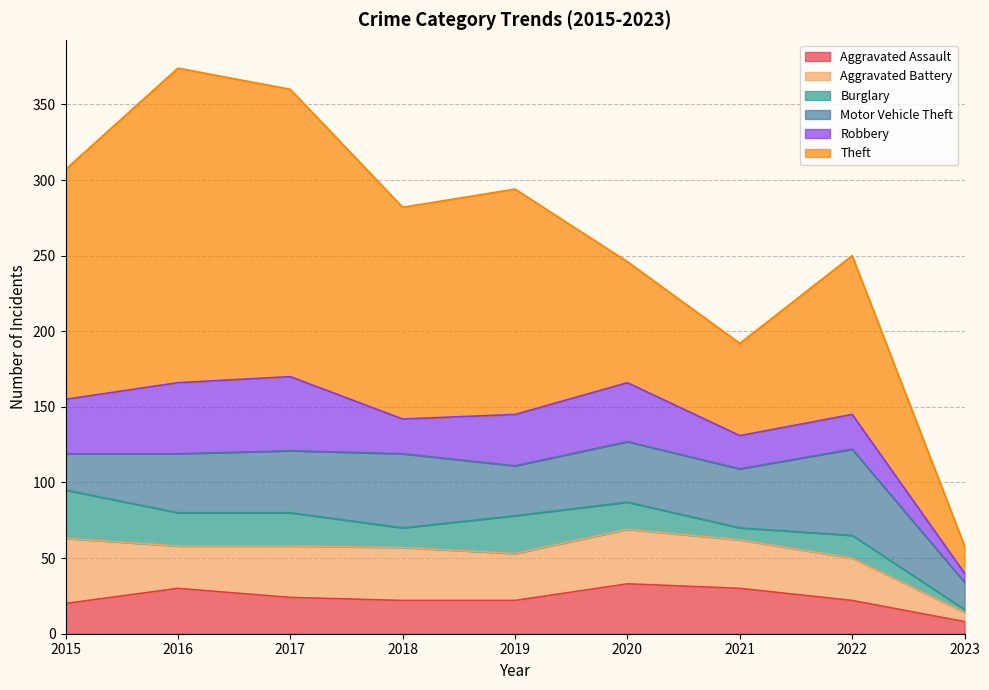

How many interior local valleys does the Robbery series have?

2